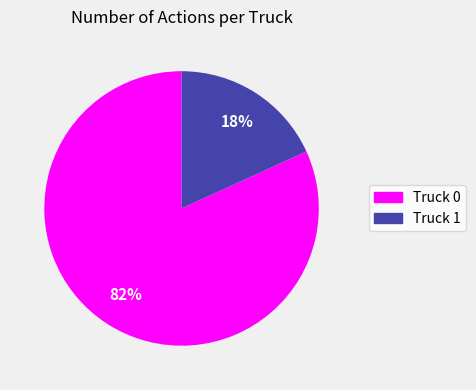

Which slice is the largest?

Truck 0